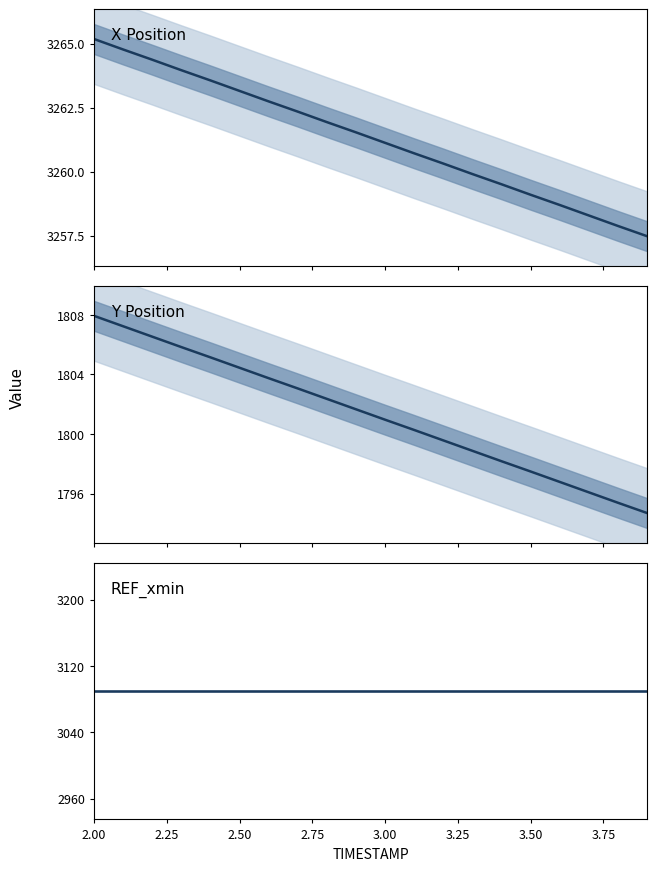

True or false: X Position and REF_xmin intersect in this chart.

False